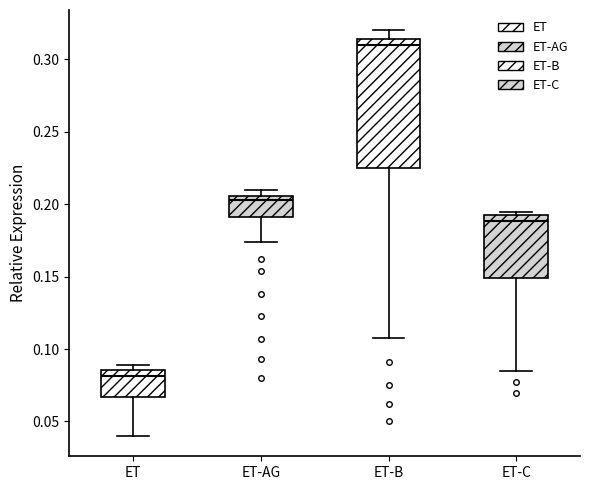

Reading left to right, transcribe this box plot: for each box, give where its median line is, the range the box spans, and where its two whiskers end, as read against the y-axis. The values are not printed on the chart, so give them approximately, as read against the axis.

ET: median 0.080, box 0.065 to 0.085, whiskers 0.040 to 0.090
ET-AG: median 0.205 (just below the box's upper edge), box 0.190 to 0.205, whiskers 0.175 to 0.210
ET-B: median 0.310, box 0.225 to 0.315, whiskers 0.110 to 0.320
ET-C: median 0.190 (just below the box's upper edge), box 0.150 to 0.190, whiskers 0.085 to 0.195